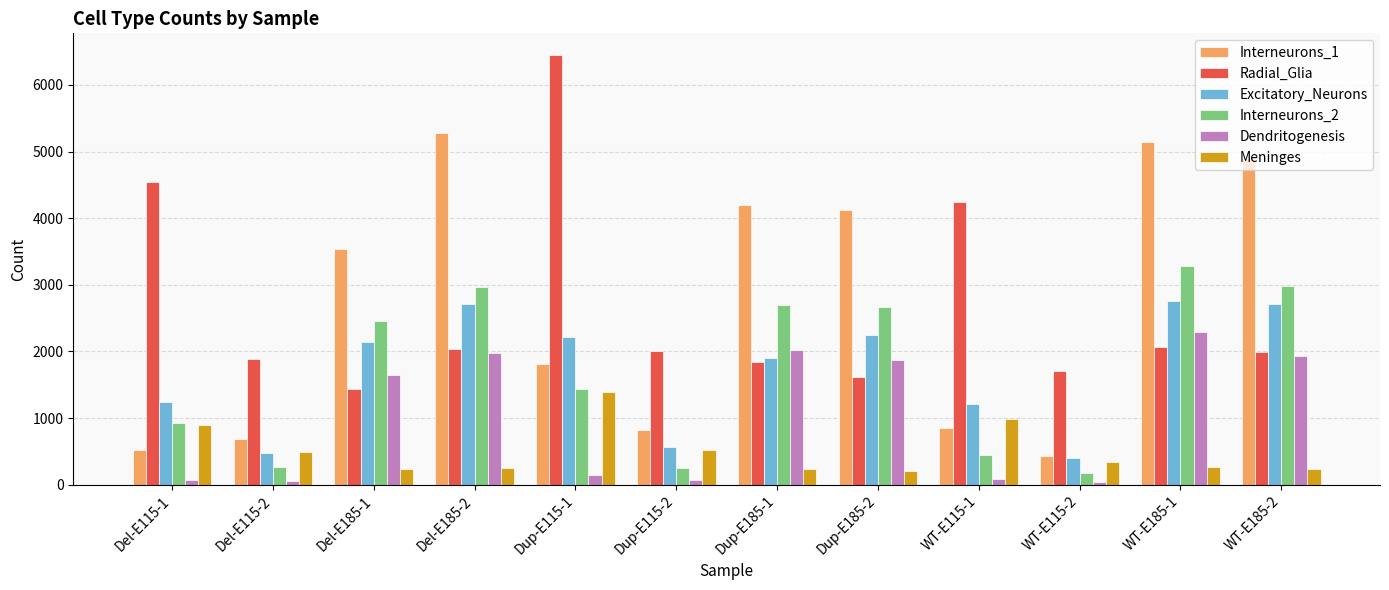

How many bars are there in total?

72